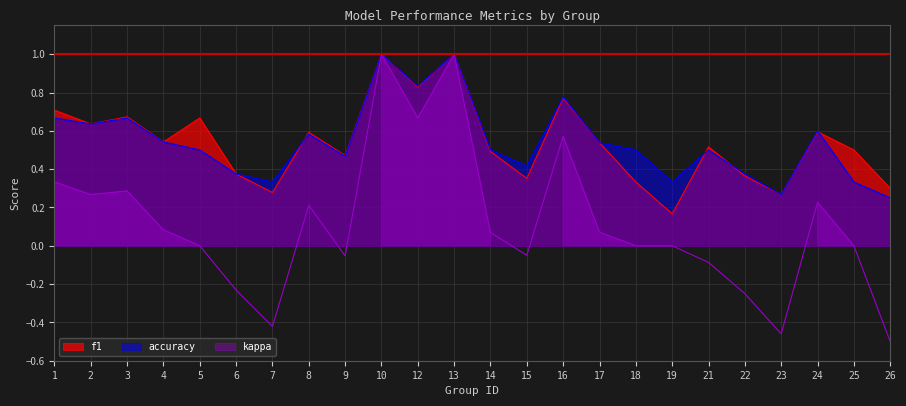

At which category is the sum across all series the highest?

10